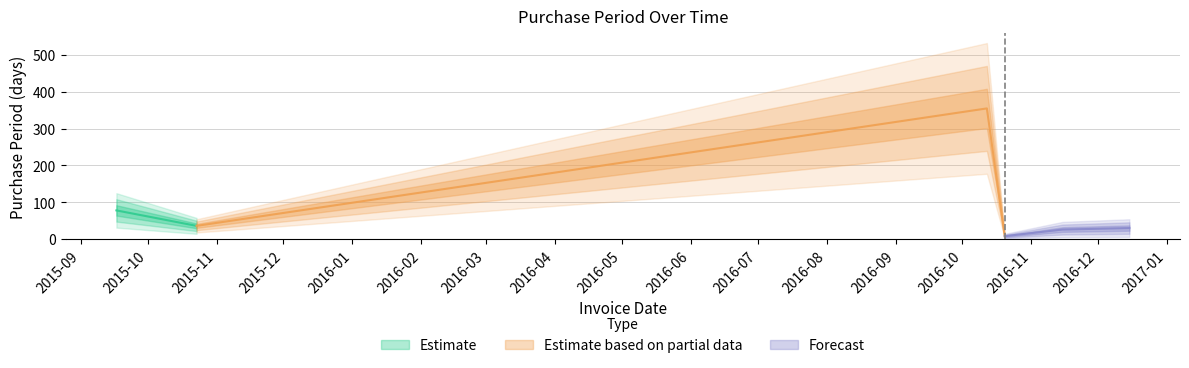

How many points are lower than both their immediate neighbors (excluding endpoints)?

2